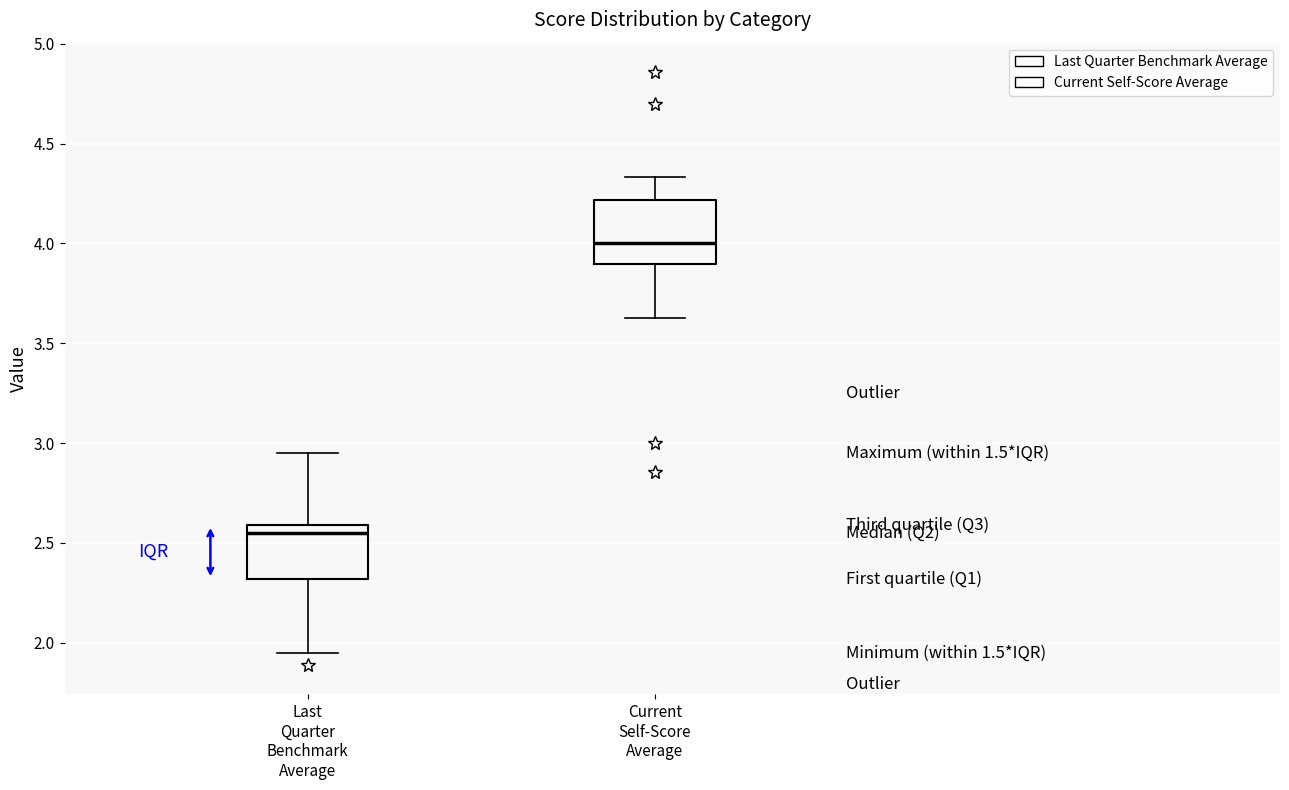

Reading left to right, transcribe this box plot: for each box, give where its median line is, the range the box spans, and where its two whiskers end, as read against the y-axis. The values are not printed on the chart, so give them approximately, as read against the axis.

Last Quarter Benchmark Average: median 2.55, box 2.30 to 2.60, whiskers 1.95 to 2.95
Current Self-Score Average: median 4.00, box 3.90 to 4.20, whiskers 3.65 to 4.35